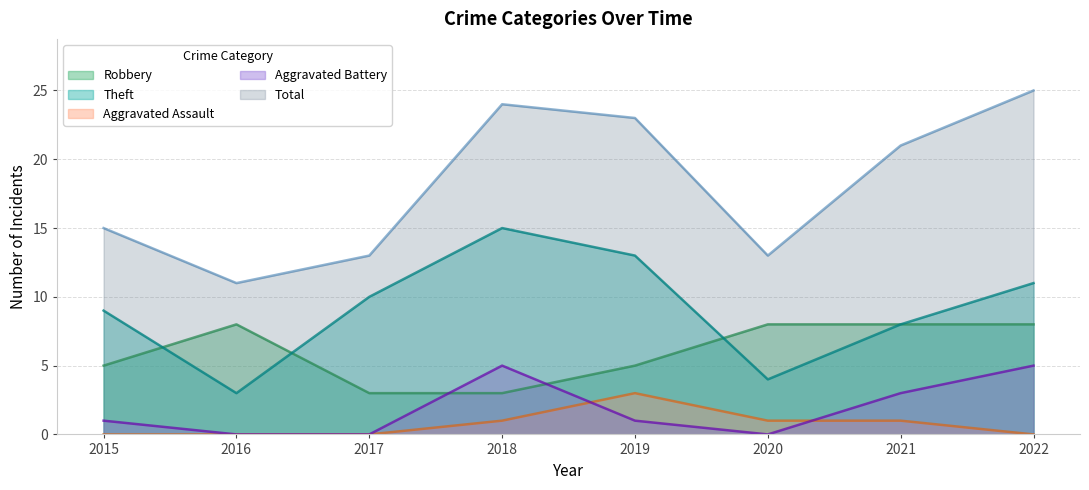

True or false: Aggravated Battery and Total intersect in this chart.

False